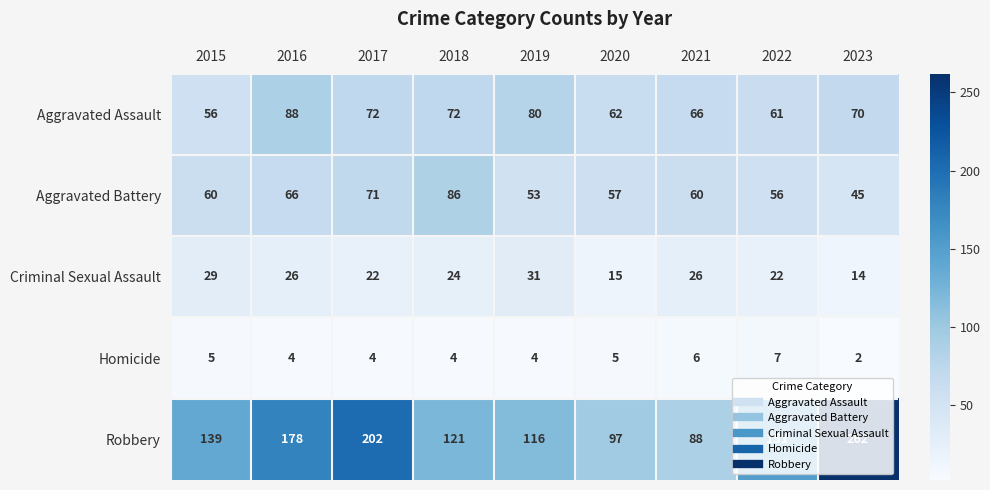

Count the number of categories in the chart.

9